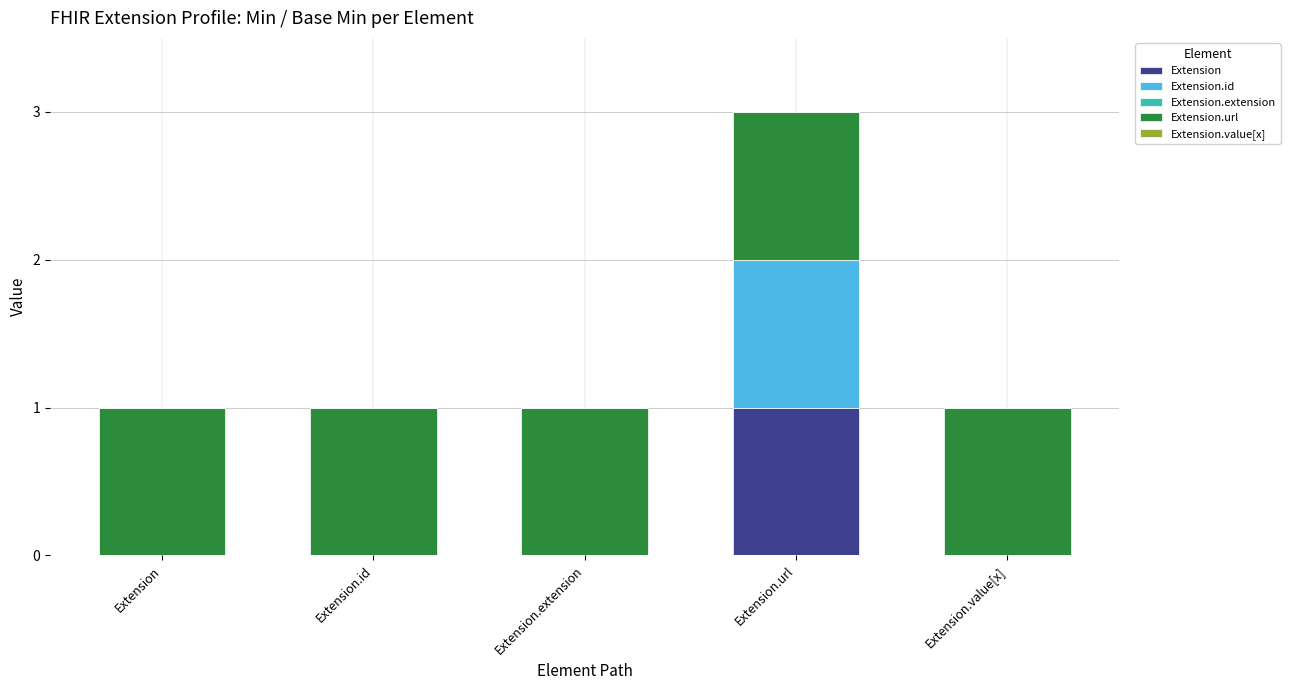

At which category is the sum across all series the highest?

Extension.url